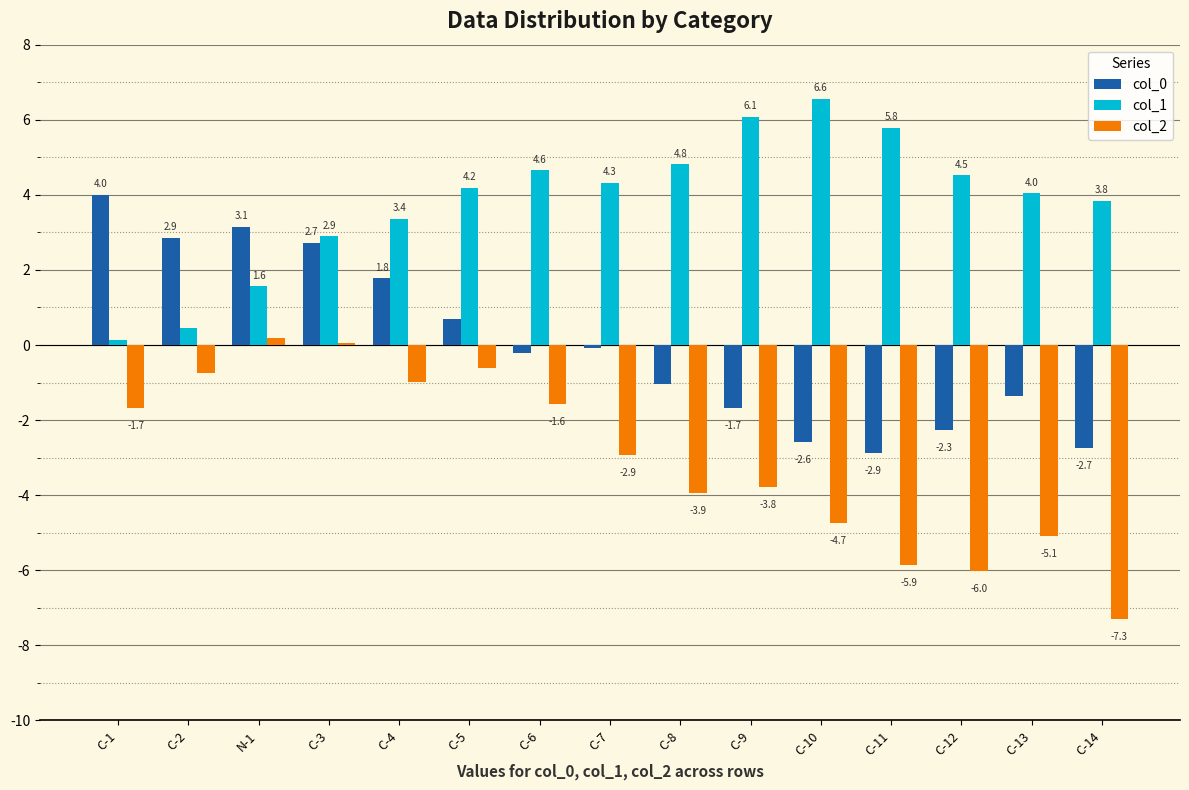

At which category does the chart reach its peak across all series?

C-10